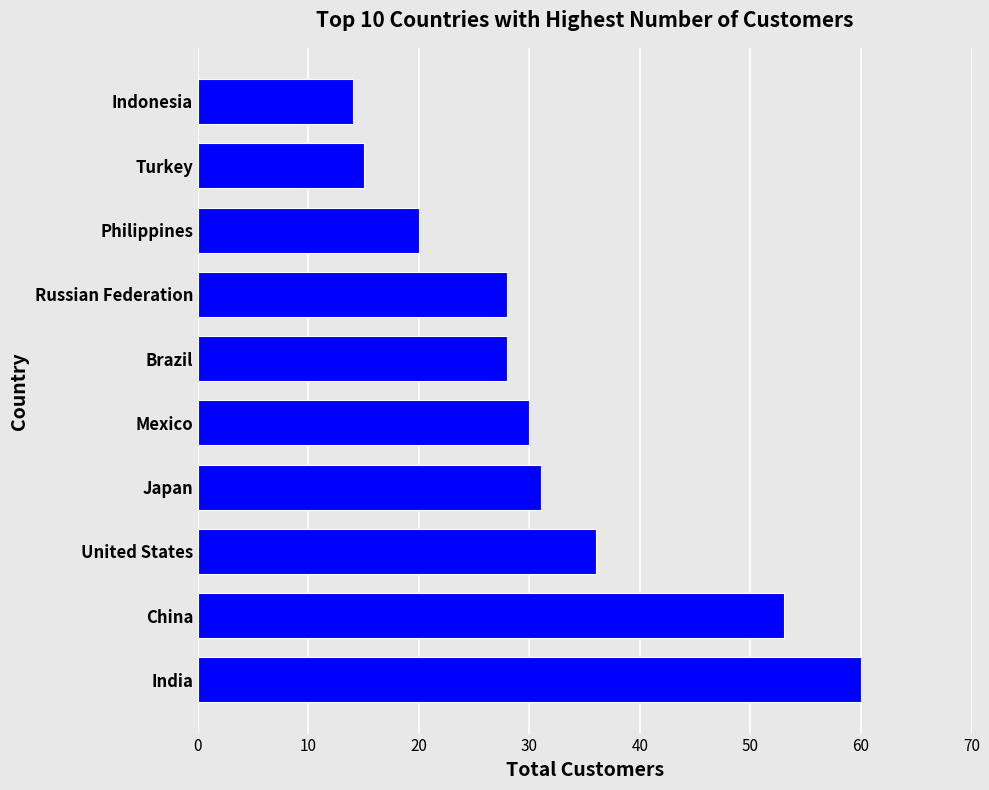

Reading bottom to top, extract all data points from this chart.

India=60	China=53	United States=36	Japan=31	Mexico=30	Brazil=28	Russian Federation=28	Philippines=20	Turkey=15	Indonesia=14